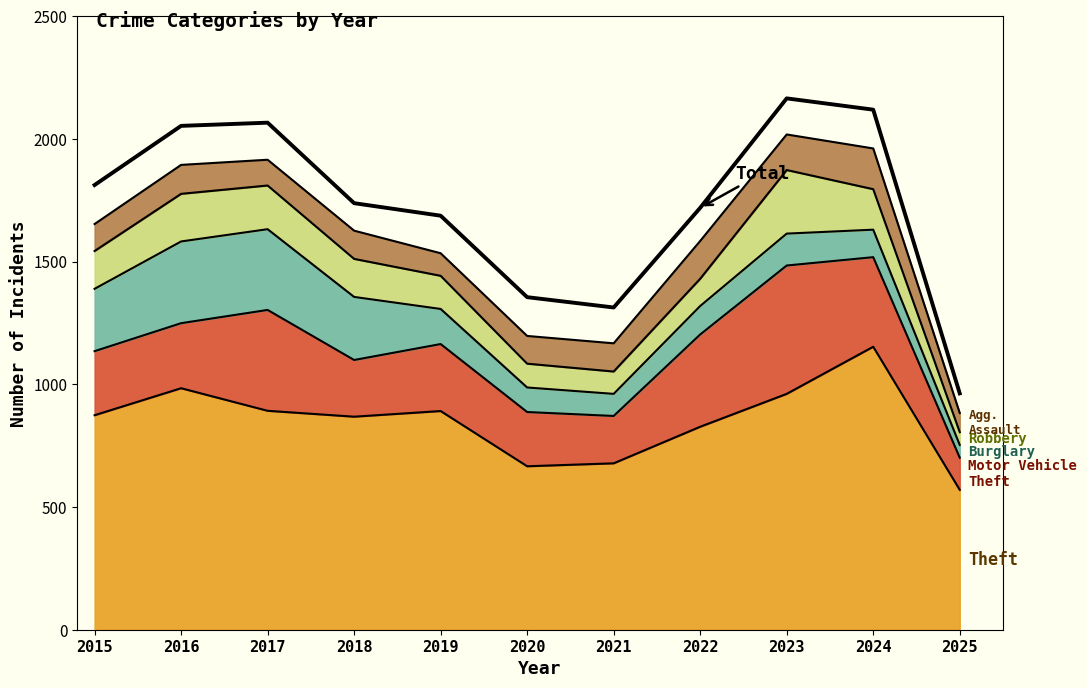

What is the change in value from 2015 to 2016?

+241